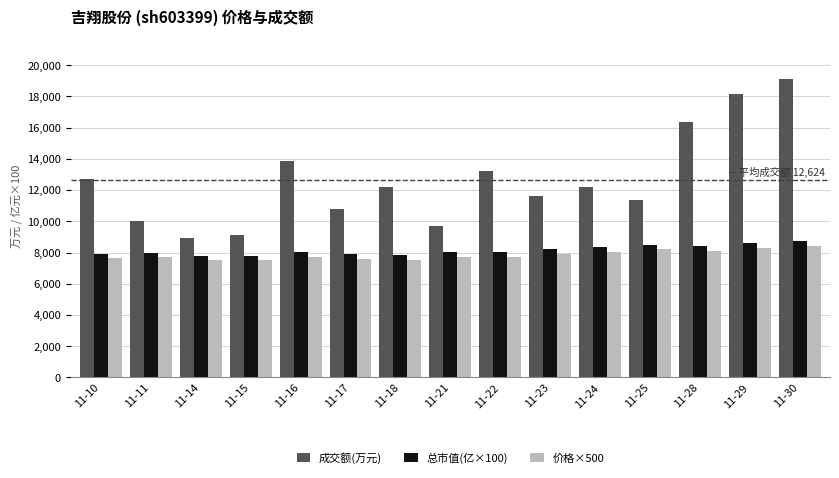

How many bars are there in each group?

3